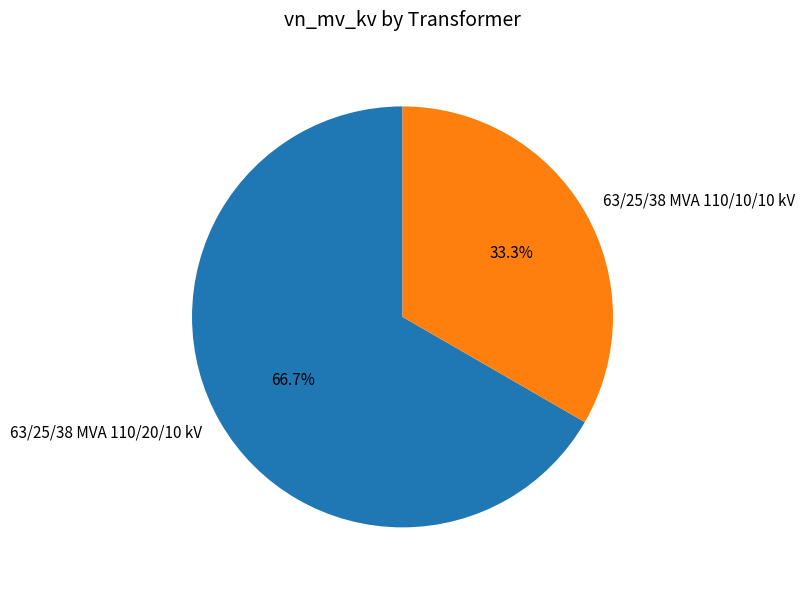

Is it true that 63/25/38 MVA 110/10/10 kV is 33% of the pie?

True